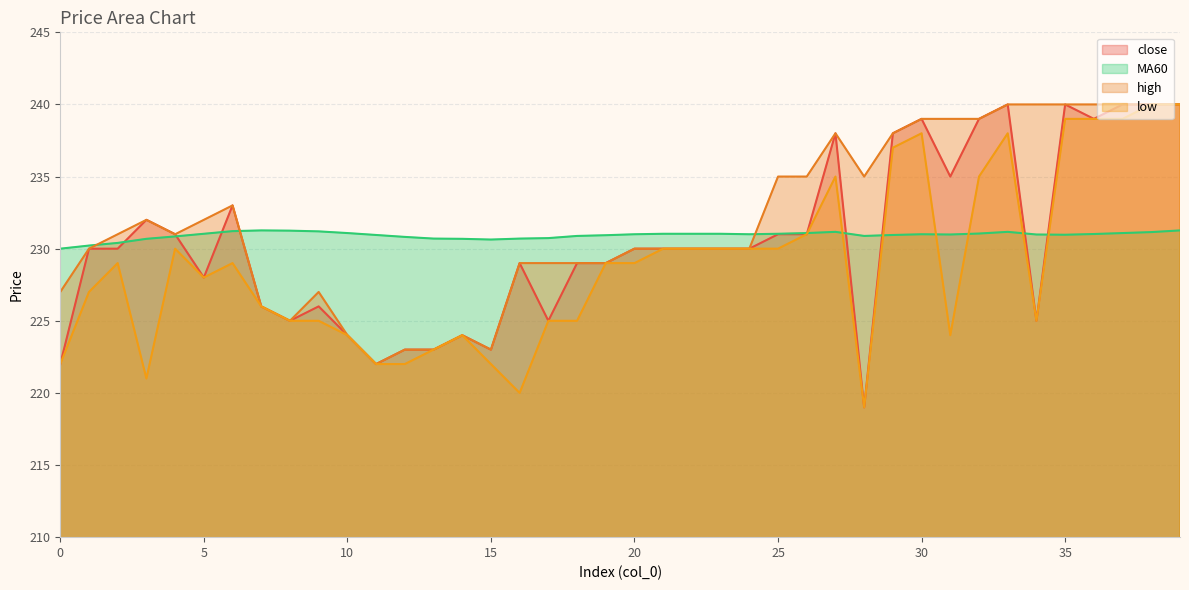

How many lines are shown in the chart?

4